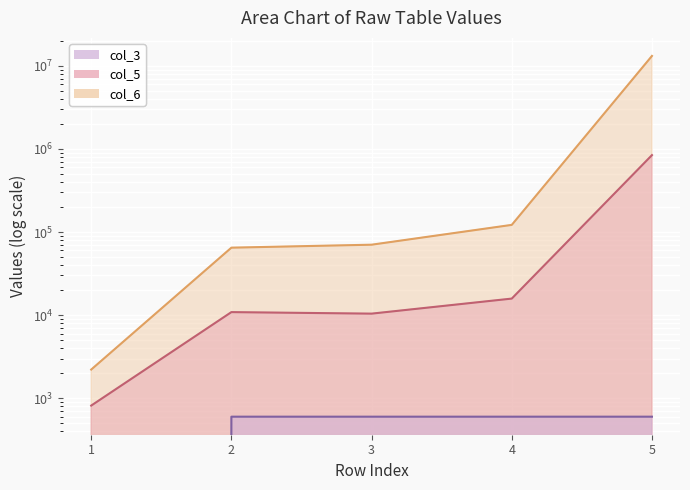

How many values in the col_6 series are below 70429?

2